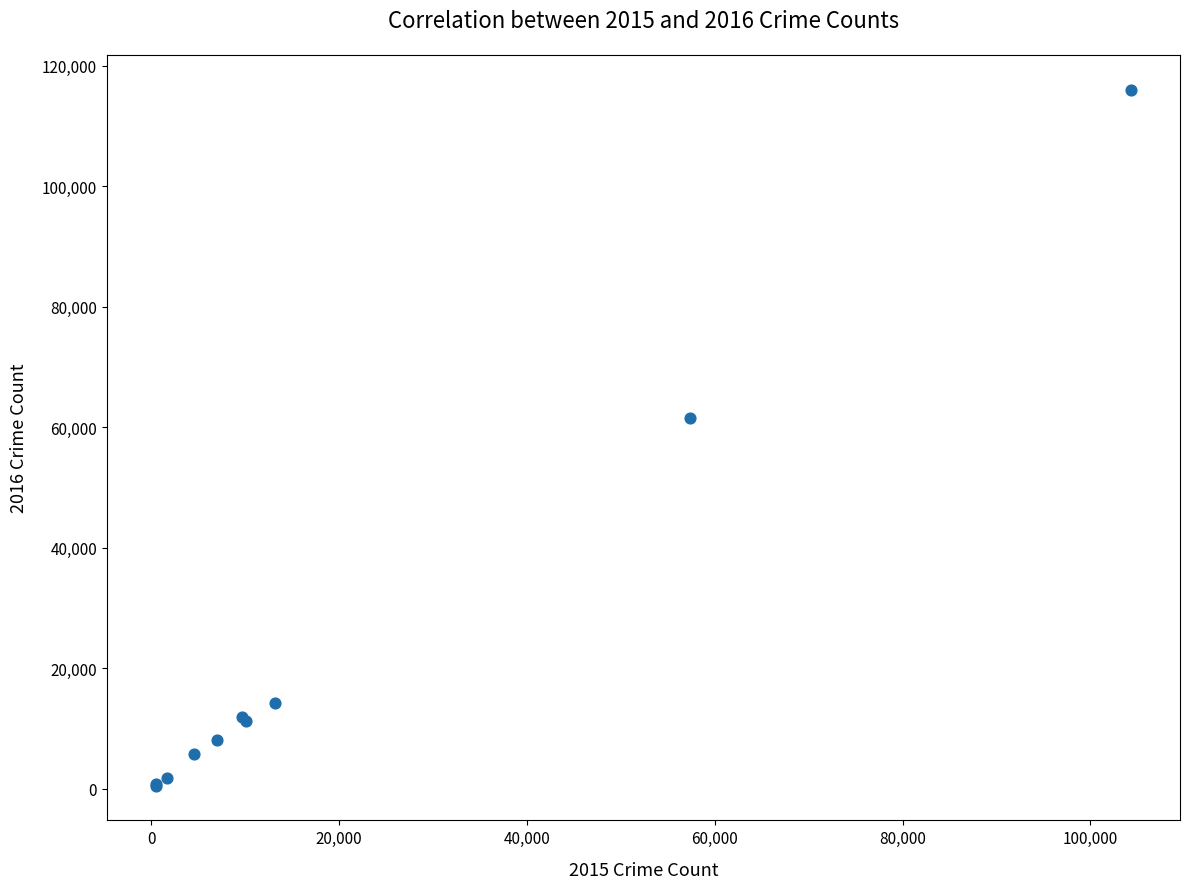

What Y value in the scatter plot is closest to 58290?

61618